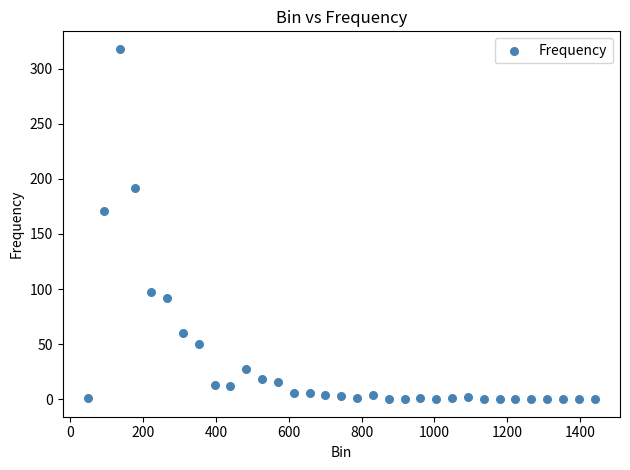

What is the range of Y values (max minus min)?

318